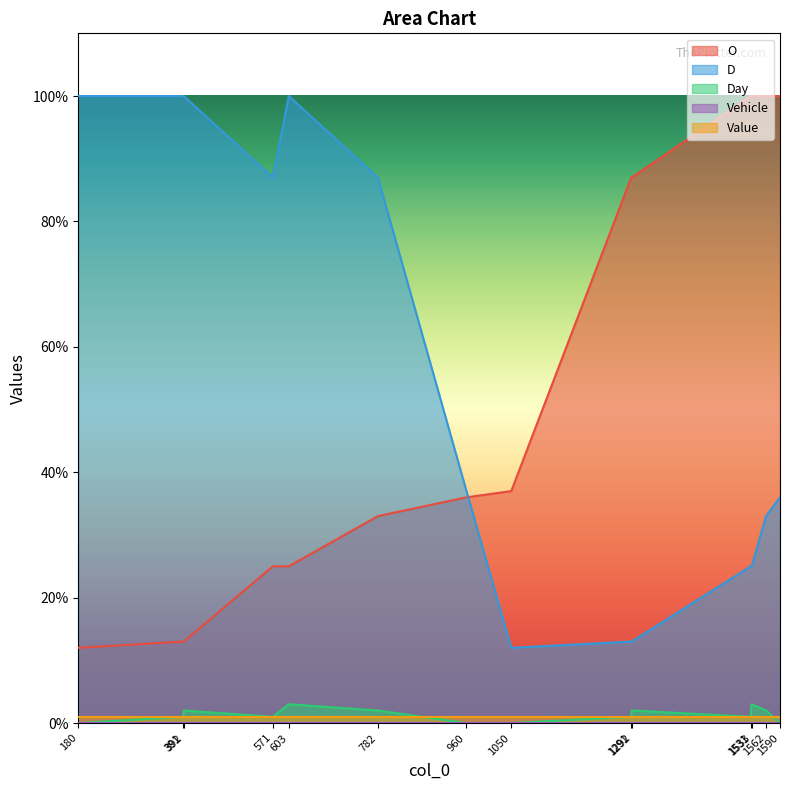

Reading left to right, transcribe all the data shown in this chart.

O: 12	13	13	25	25	33	36	37	87	87	100	100	100	100
D: 100	100	100	87	100	87	37	12	13	13	25	25	33	36
Day: 0	1	2	1	3	2	0	0	1	2	1	3	2	0